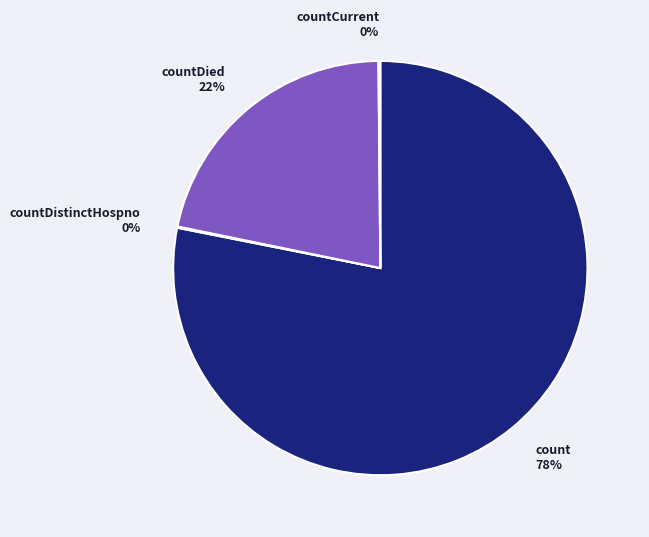

Which category accounts for the majority?

count 78%